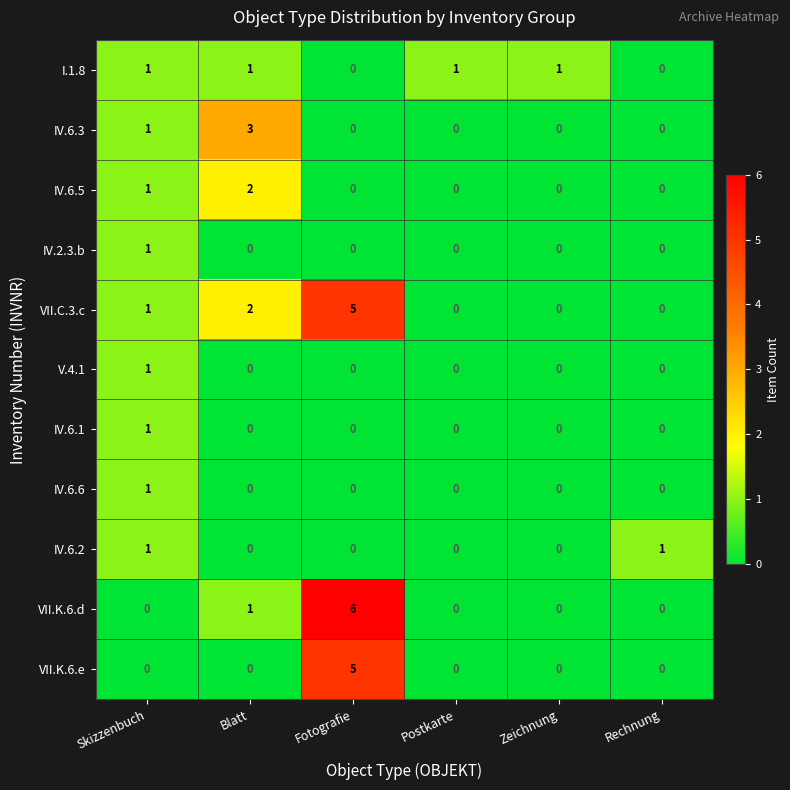

True or false: VII.K.6.d has a value of 0 at Rechnung.

True